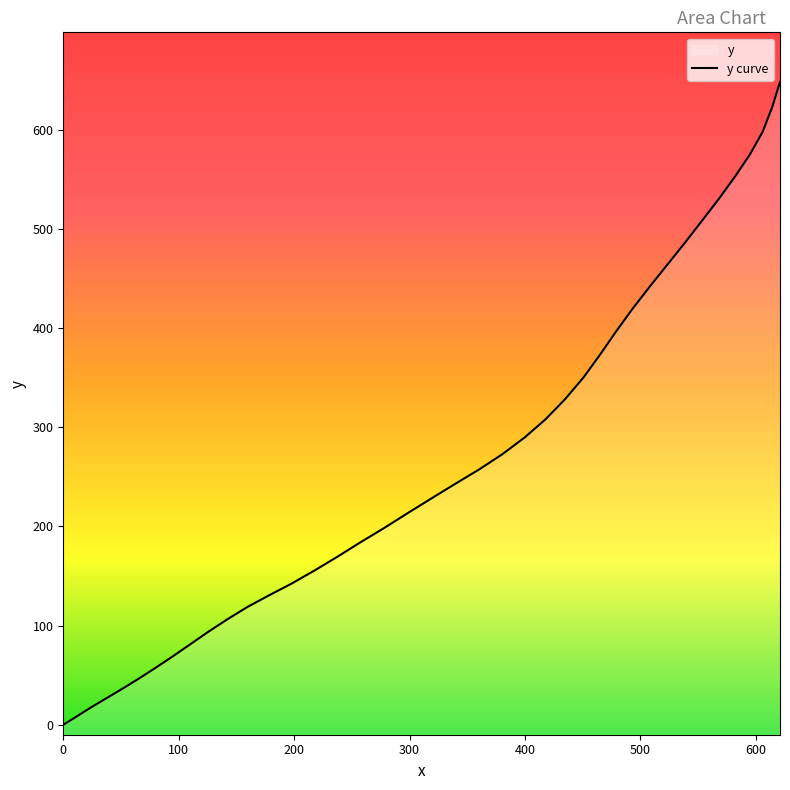

How many lines are shown in the chart?

1